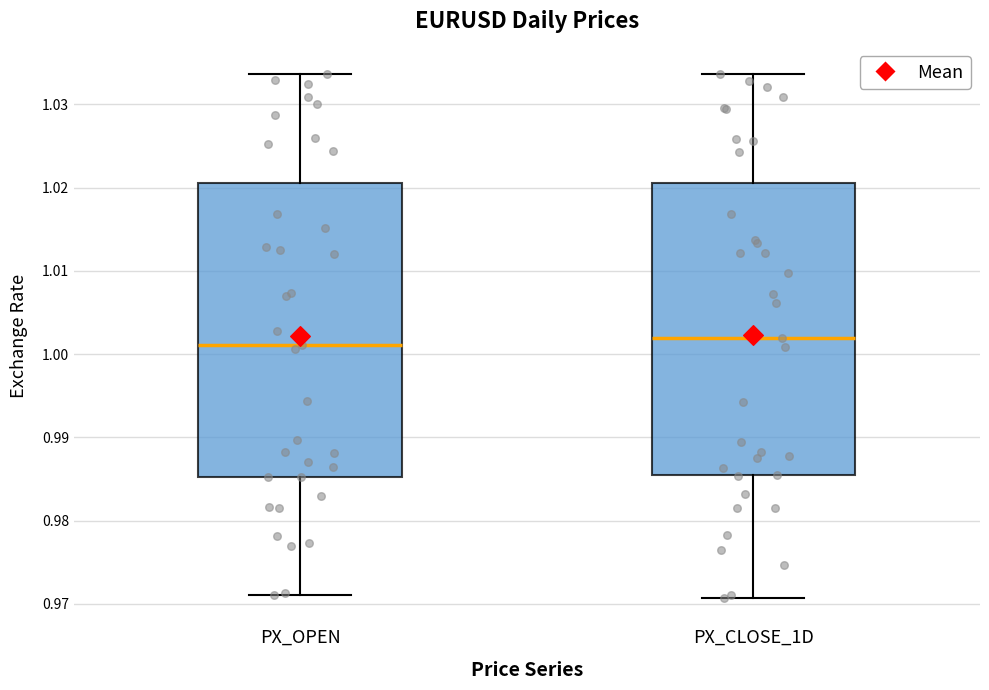

Reading left to right, transcribe this box plot: for each box, give where its median line is, the range the box spans, and where its two whiskers end, as read against the y-axis. The values are not printed on the chart, so give them approximately, as read against the axis.

PX_OPEN: median 1.001, box 0.985 to 1.021, whiskers 0.971 to 1.034
PX_CLOSE_1D: median 1.002, box 0.985 to 1.021, whiskers 0.971 to 1.034